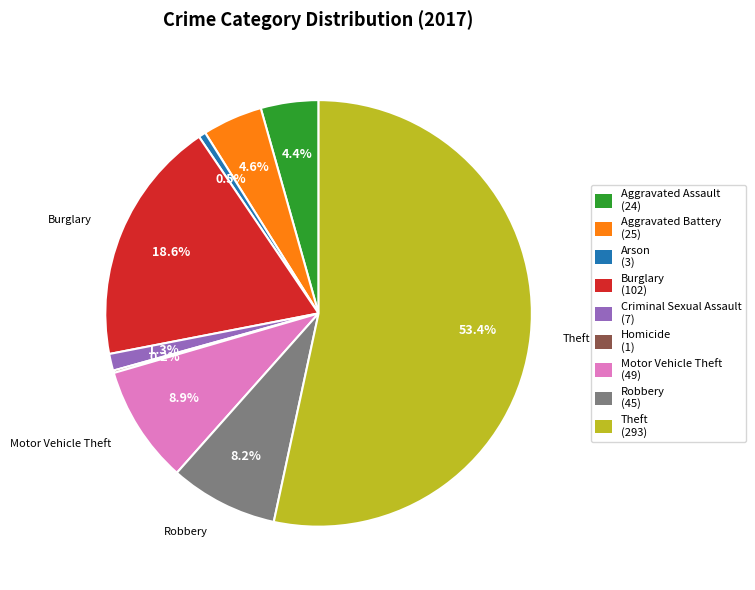

Between Theft and Motor Vehicle Theft, which is larger?

Theft